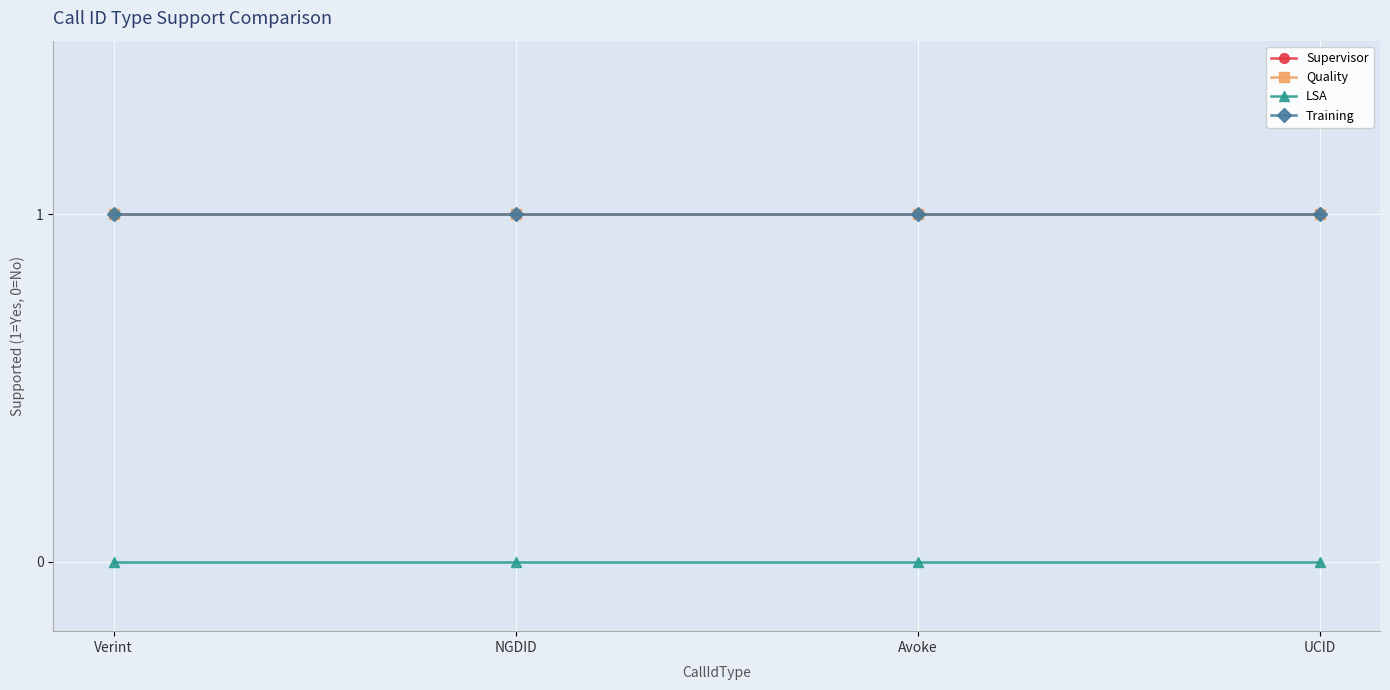

Does the chart display data point markers on the line(s)?

Yes